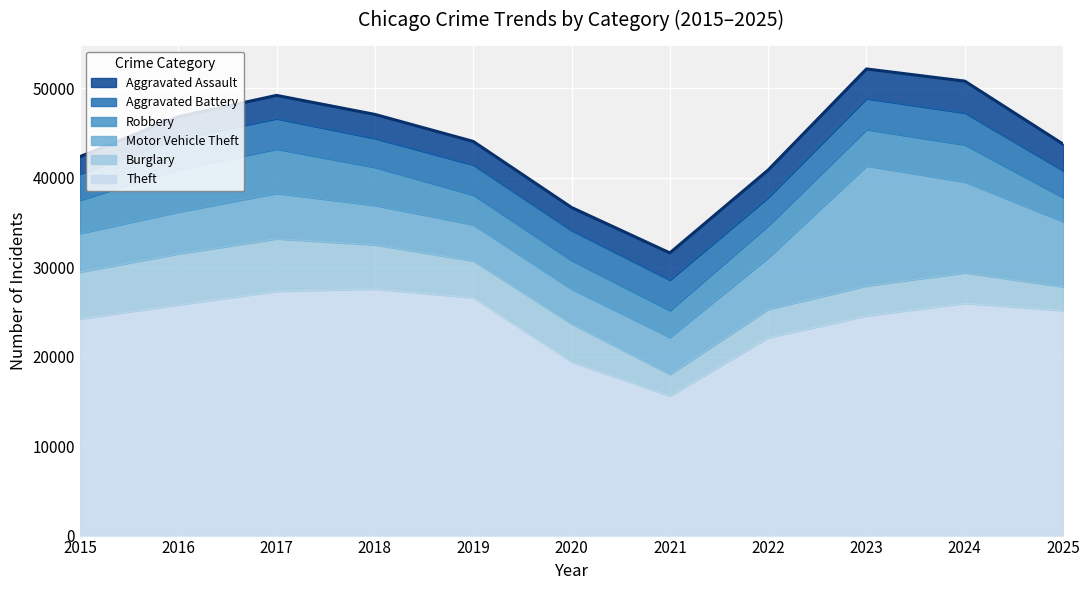

What is the value of the Theft point at the 9th from the left?

24561